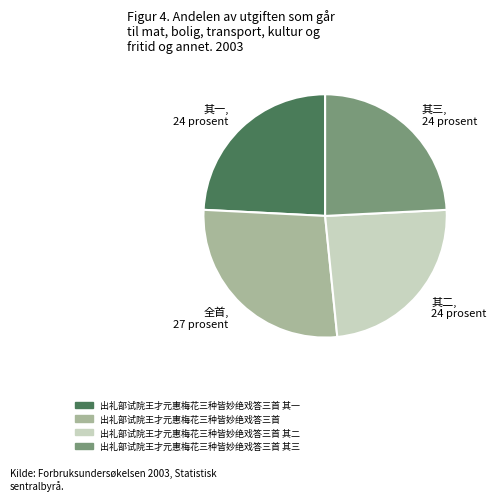

Is there a majority slice in this chart?

No